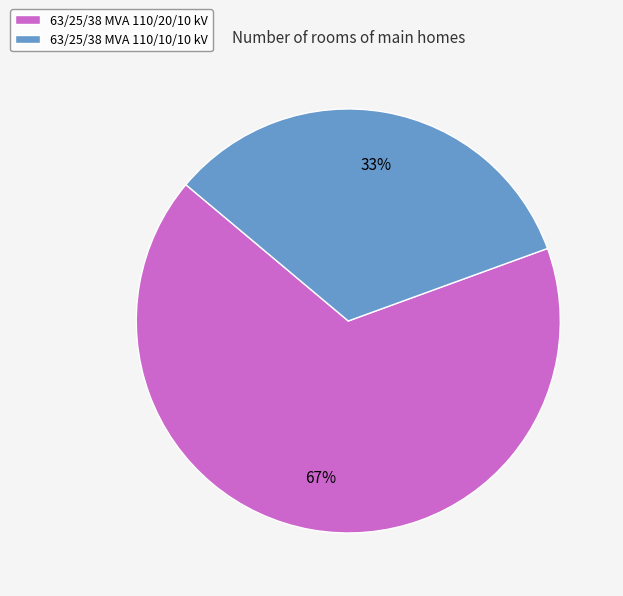

Does 63/25/38 MVA 110/20/10 kV represent more than half of the total?

Yes